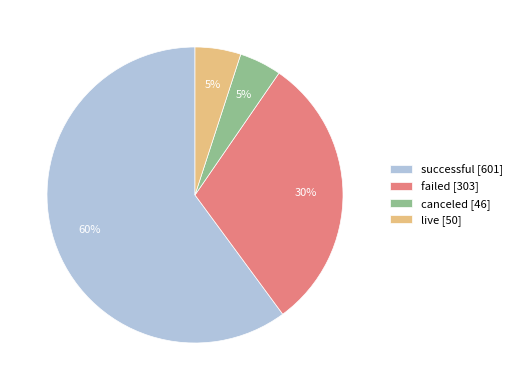

Do failed and successful together represent more than half of the pie?

Yes